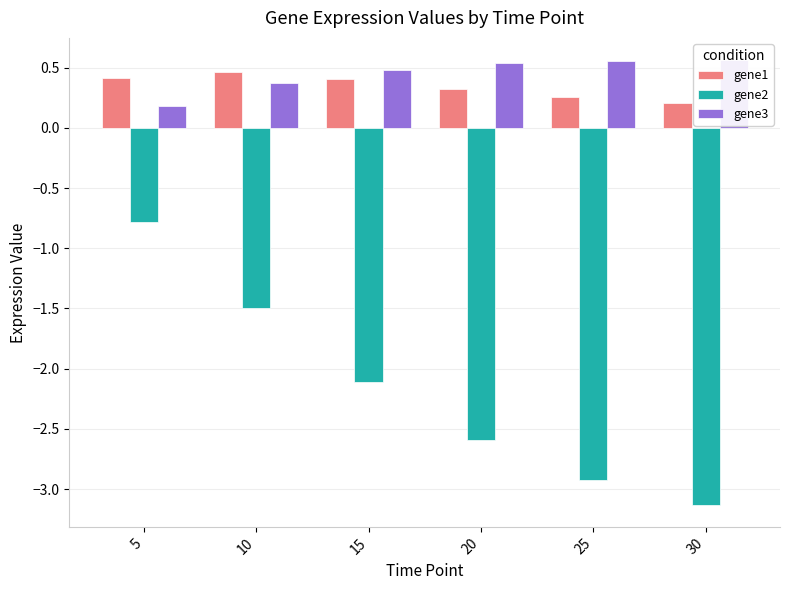

At which label does gene1 reach its minimum?

30